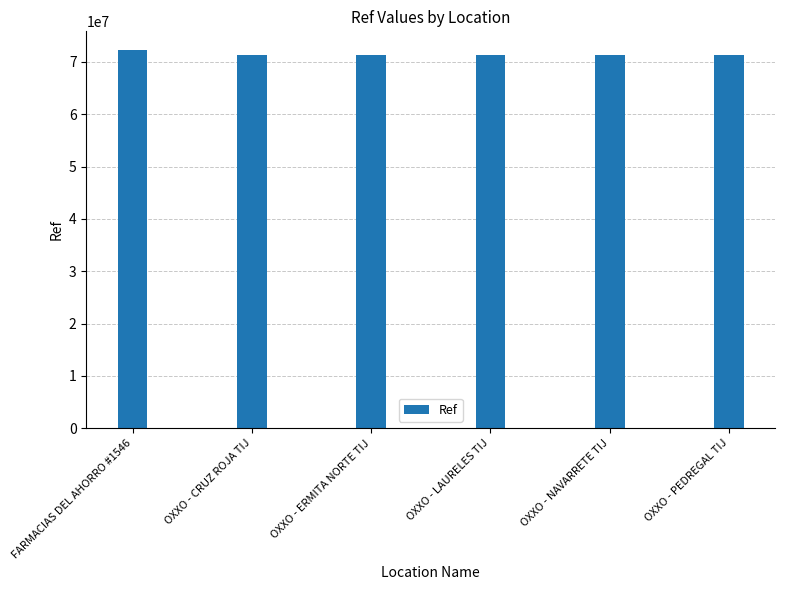

What is the ratio of the value at FARMACIAS DEL AHORRO #1546 to the value at OXXO - PEDREGAL TIJ?

1.0